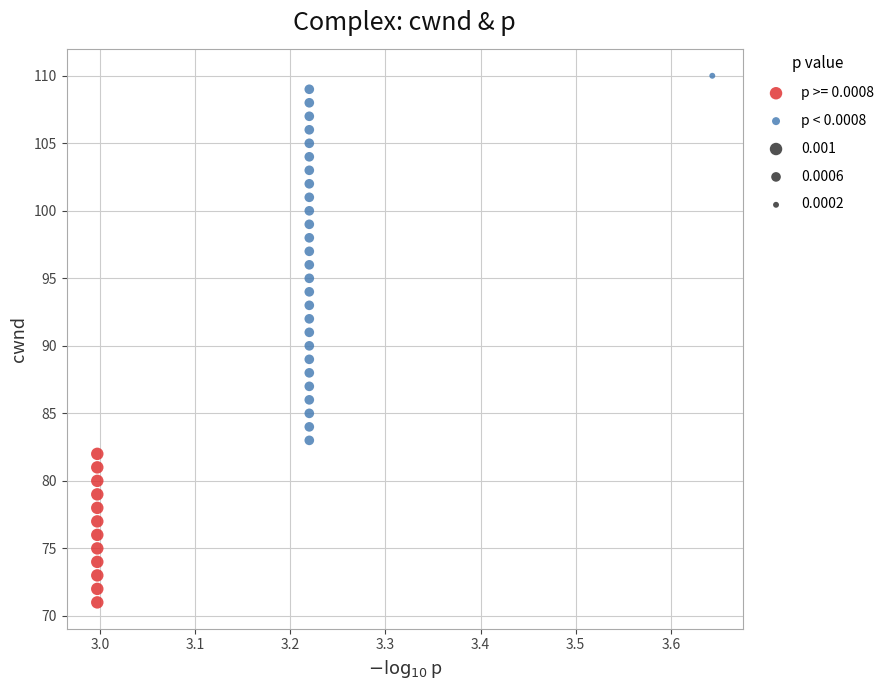

Which series has the largest Y range (max minus min)?

p < 0.0008